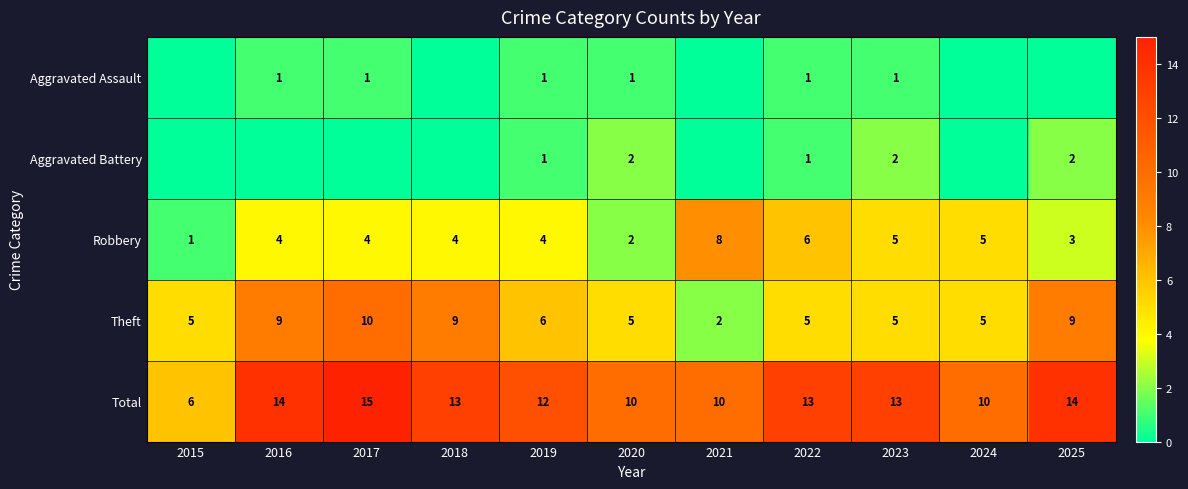

What is the difference between the second highest and minimum values in the Total series?

8